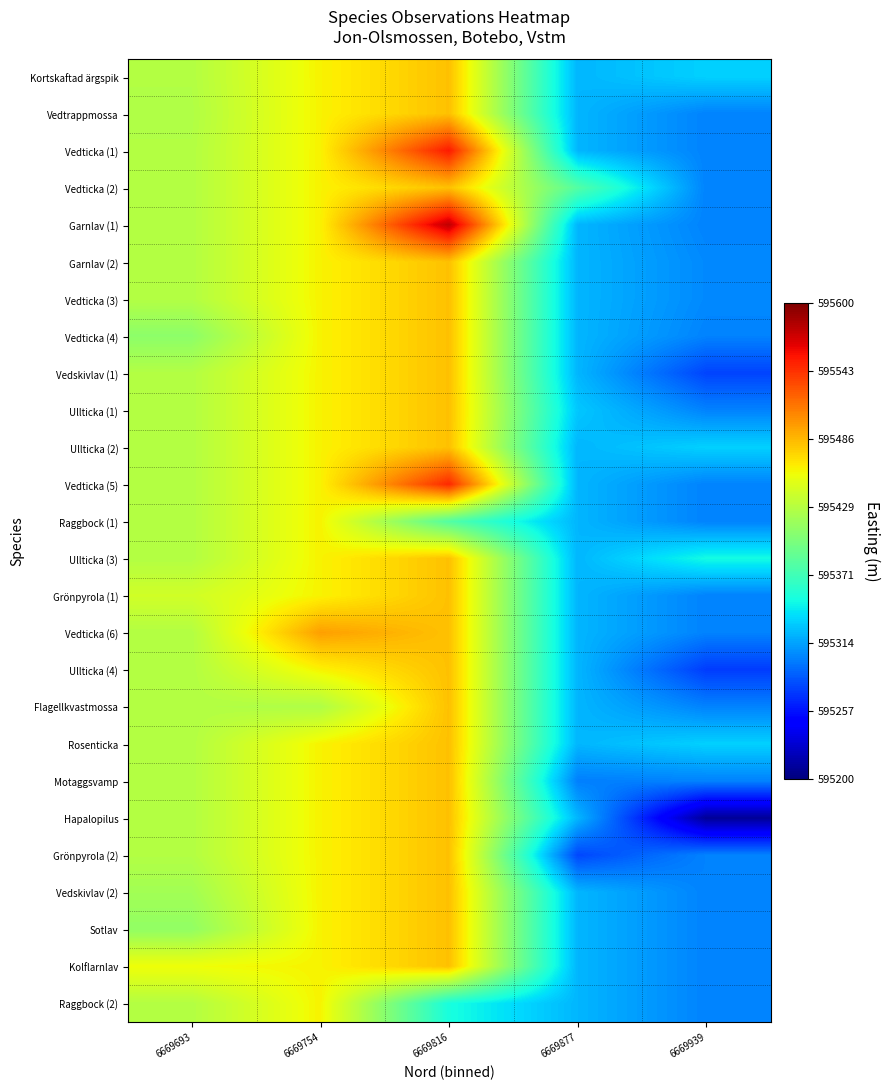

List the series in order of their peak value, highest first.

Garnlav (1), Vedticka (1), Vedticka (5), Vedticka (6), Kortskaftad ärgspik, Vedtrappmossa, Vedticka (2), Garnlav (2), Vedticka (3), Vedticka (4), Vedskivlav (1), Ullticka (1), Ullticka (2), Ullticka (3), Grönpyrola (1), Ullticka (4), Flagellkvastmossa, Rosenticka, Motaggsvamp, Hapalopilus, Grönpyrola (2), Vedskivlav (2), Sotlav, Kolflarnlav, Raggbock (1), Raggbock (2)